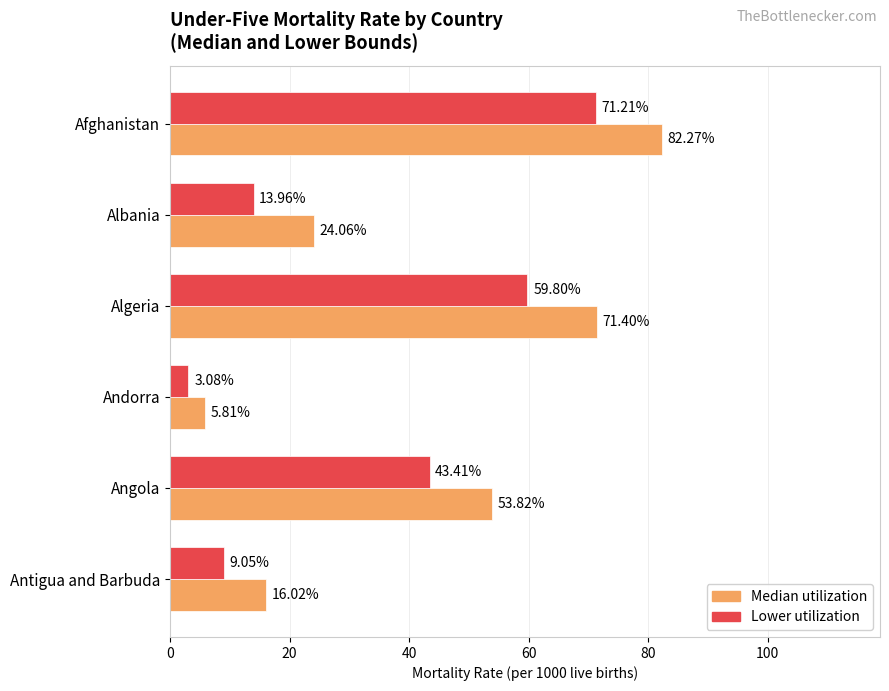

What is the total value across all series at Albania?

38.0